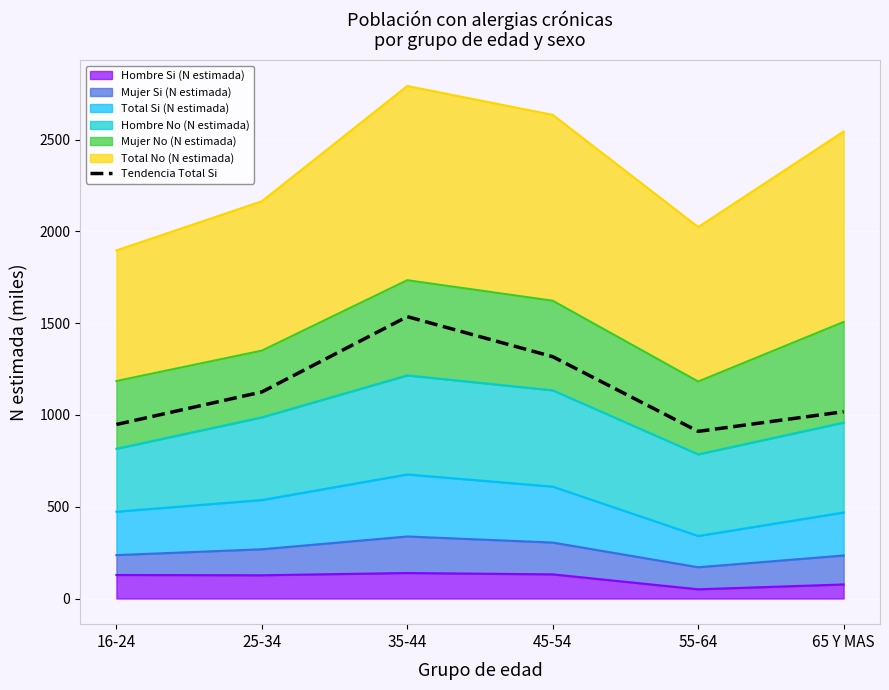

Reading left to right, extract all data points from this chart.

948.4	1125.6	1535.9	1317.6	910.8	1017.9